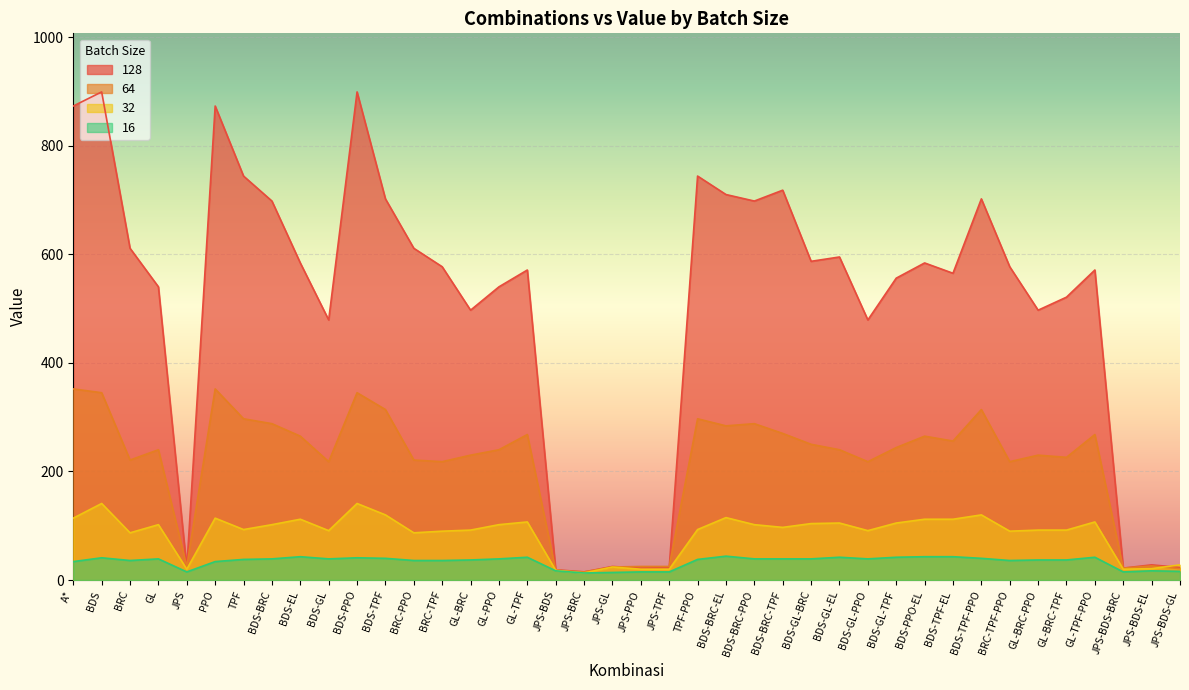

Which series changed the most between A* and BDS-PPO?

32